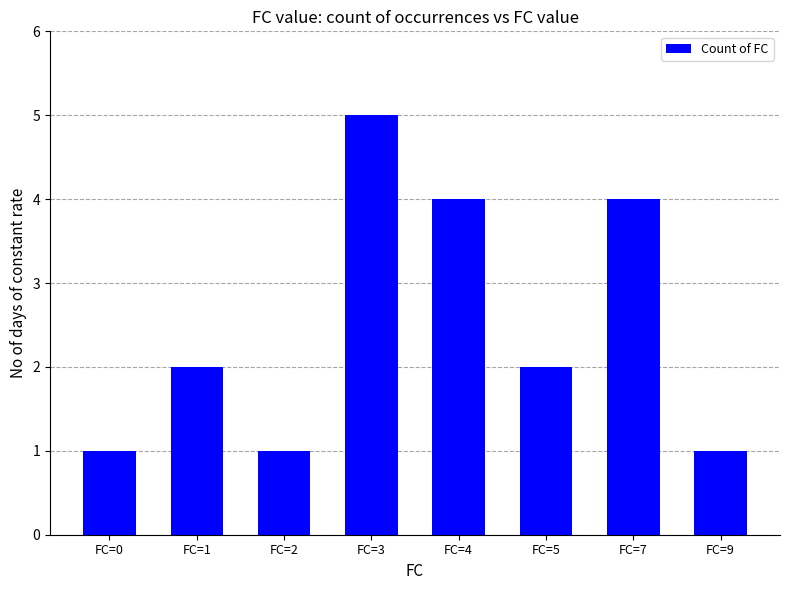

Is it true that the value at FC=3 is 5?

True